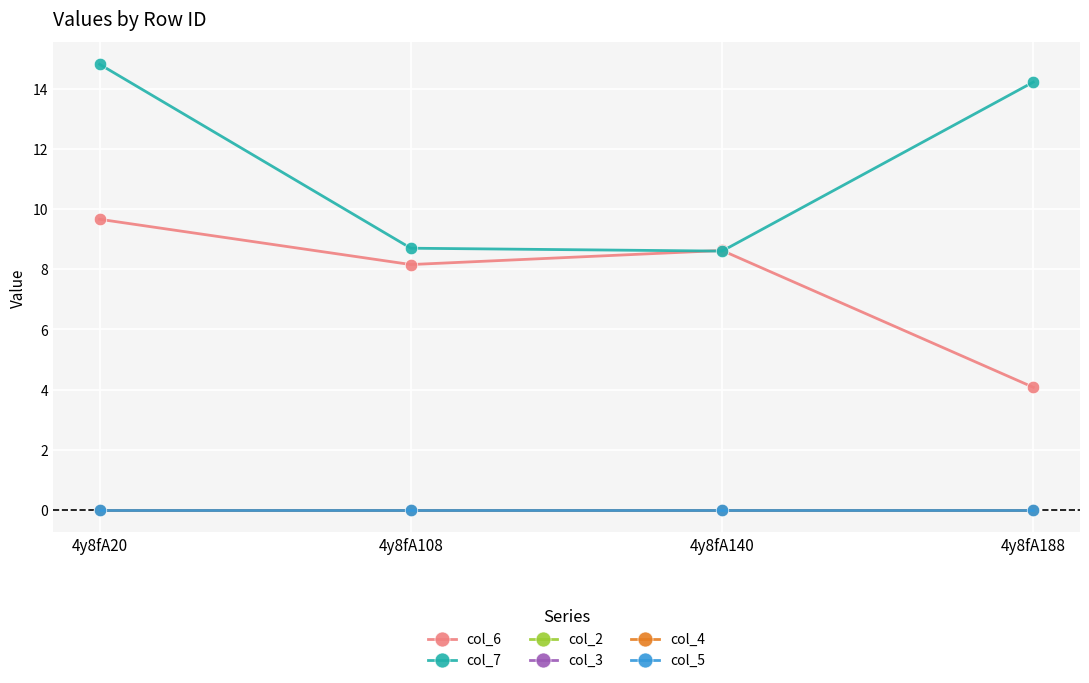

Is this an area chart (filled region under the line)?

No